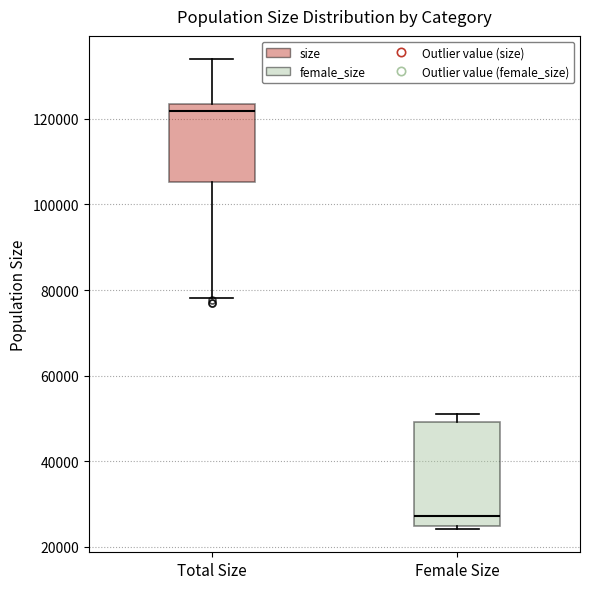

Reading left to right, transcribe this box plot: for each box, give where its median line is, the range the box spans, and where its two whiskers end, as read against the y-axis. The values are not printed on the chart, so give them approximately, as read against the axis.

Total Size: median 122000, box 106000 to 124000, whiskers 78000 to 134000
Female Size: median 28000, box 24000 to 50000, whiskers 24000 (just below the box's lower edge) to 52000